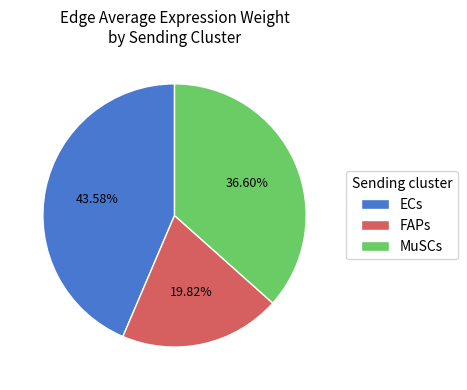

Which slice is the largest?

ECs